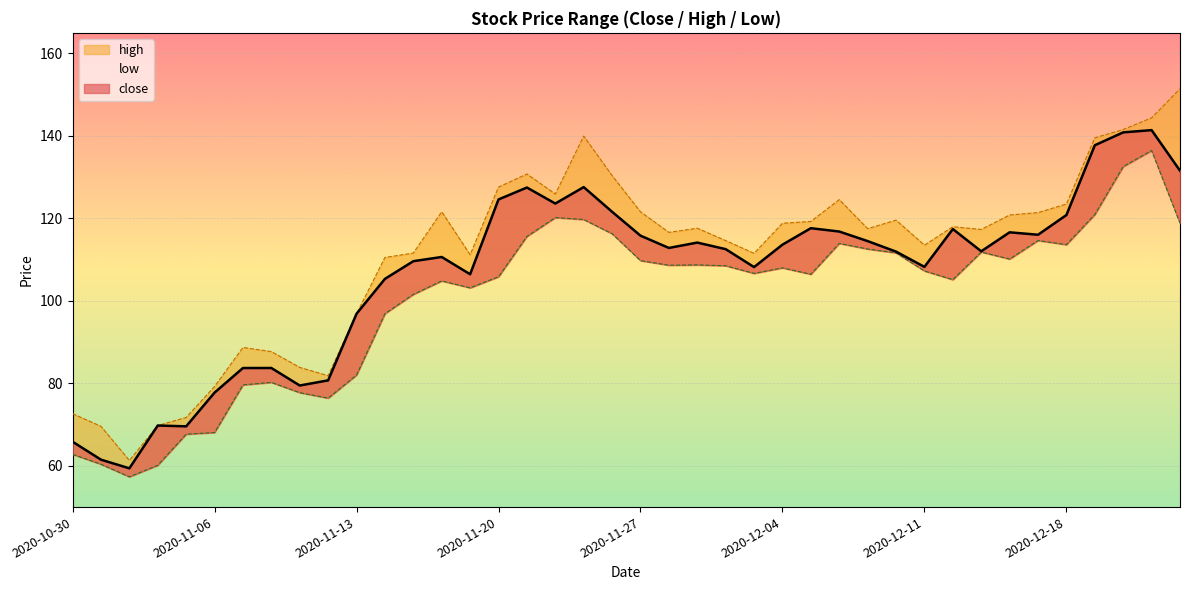

What is the difference between the maximum and minimum values in the high series?

90.1